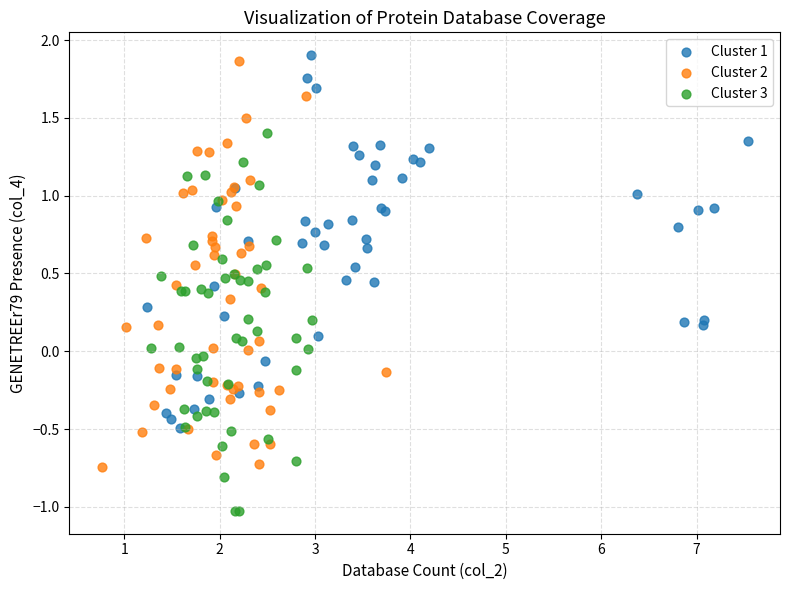

Which series contains the highest Y value?

Cluster 1